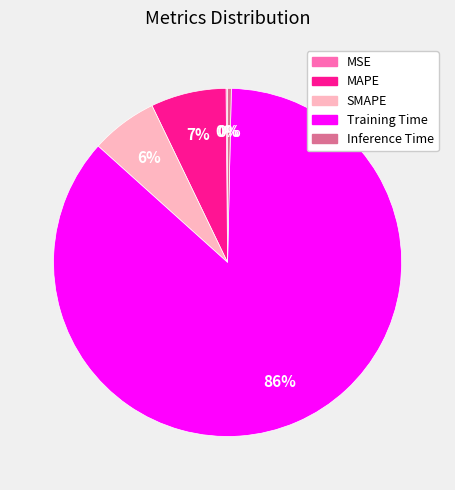

Which category has the biggest portion of the pie?

Training Time